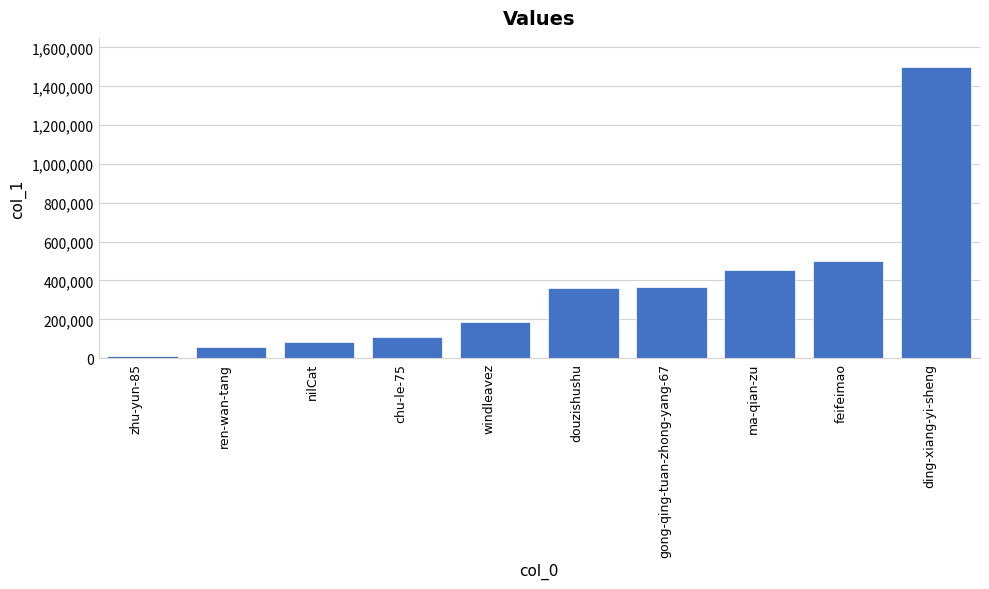

At which category does the chart reach its peak across all series?

ding-xiang-yi-sheng